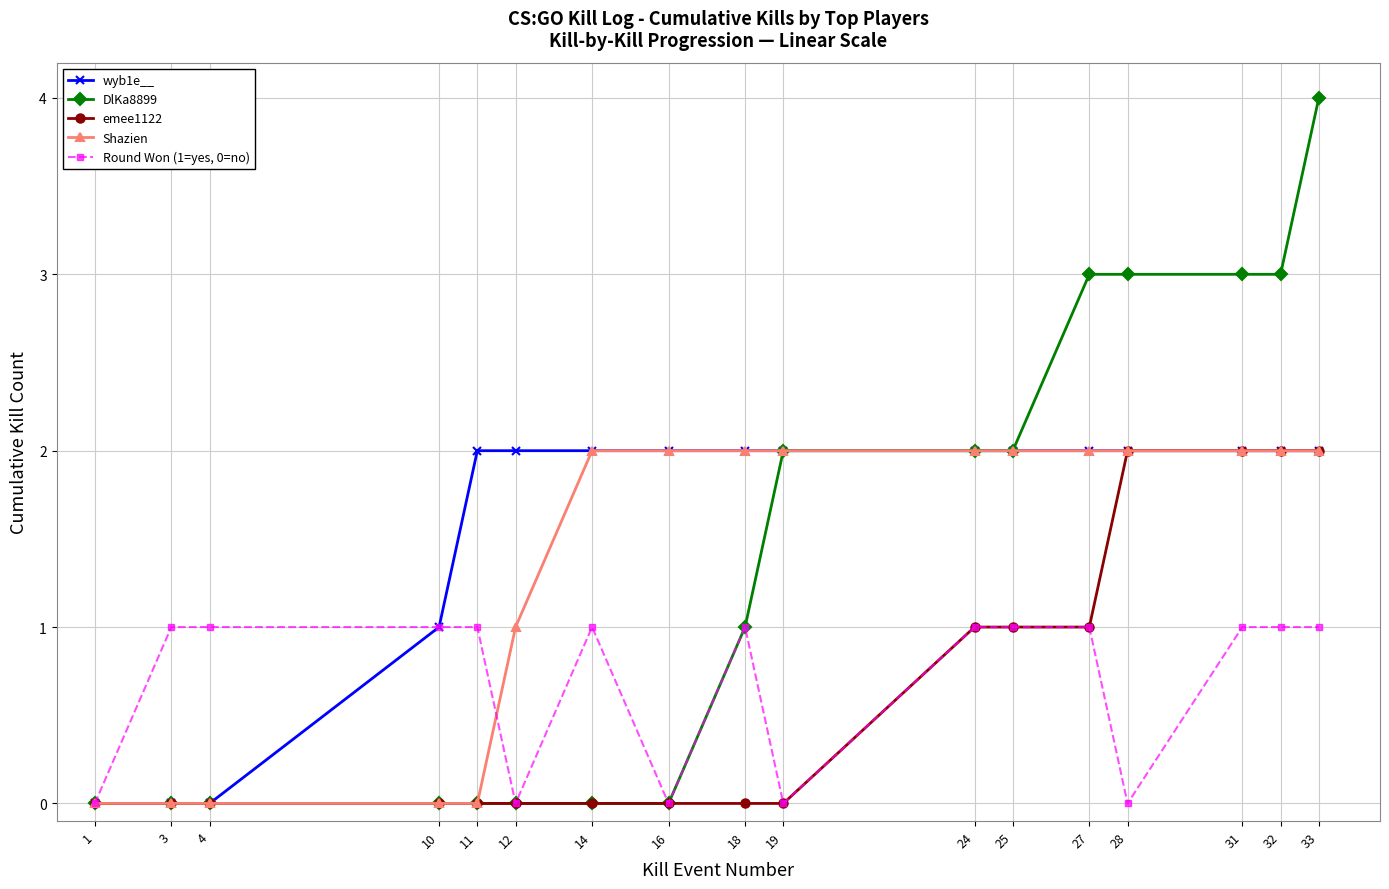

Which label corresponds to the largest value in the chart?

33